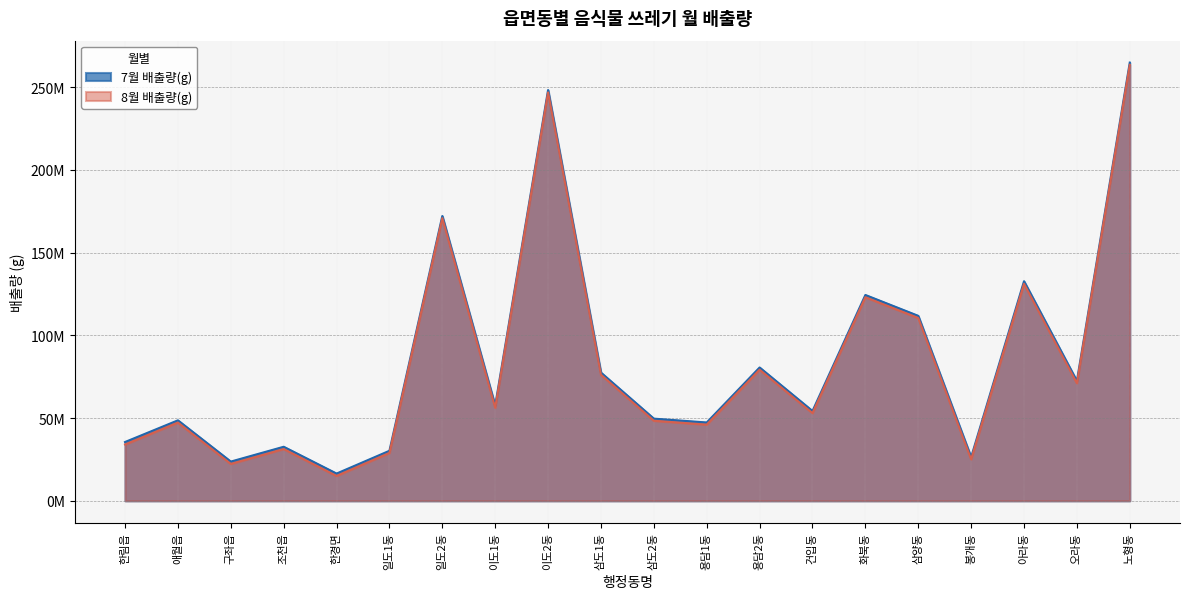

Which category has the highest value in the 7월 배출량(g) series?

노형동